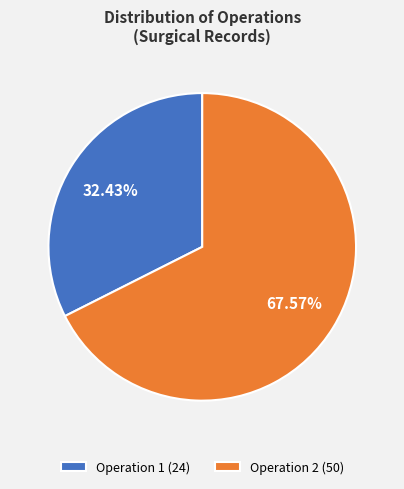

Approximately how many times larger is the value at Operation 1 (24) compared to Operation 2 (50)?

0.5